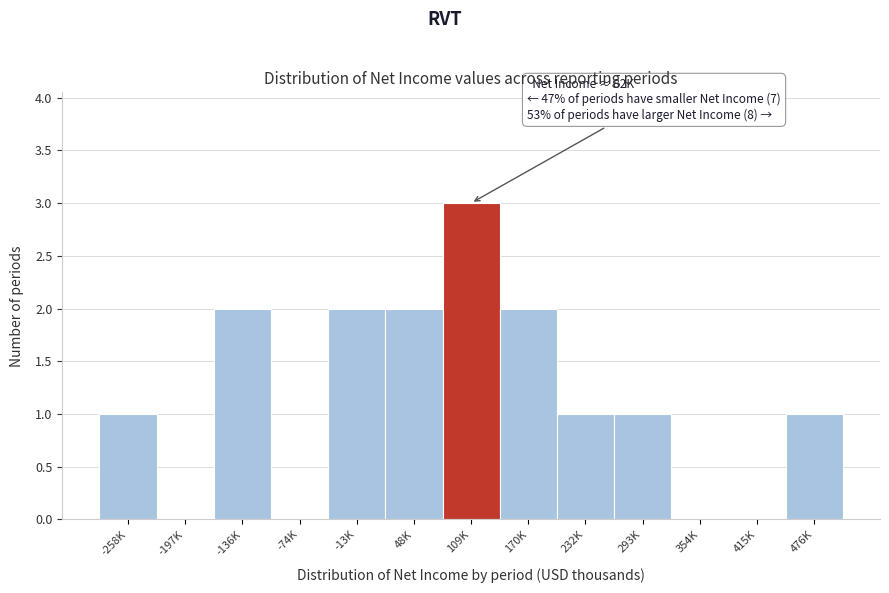

Reading left to right, list all the values displayed in this chart.

-258K=1	-197K=0	-136K=2	-74K=0	-13K=2	48K=2	109K=3	170K=2	232K=1	293K=1	354K=0	415K=0	476K=1